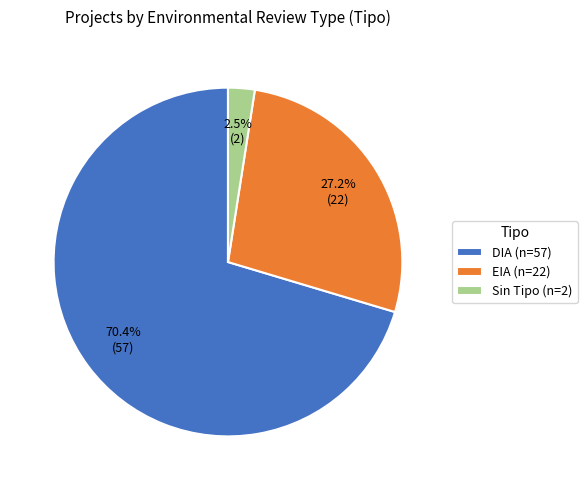

Is there any slice that represents more than half of the pie?

Yes